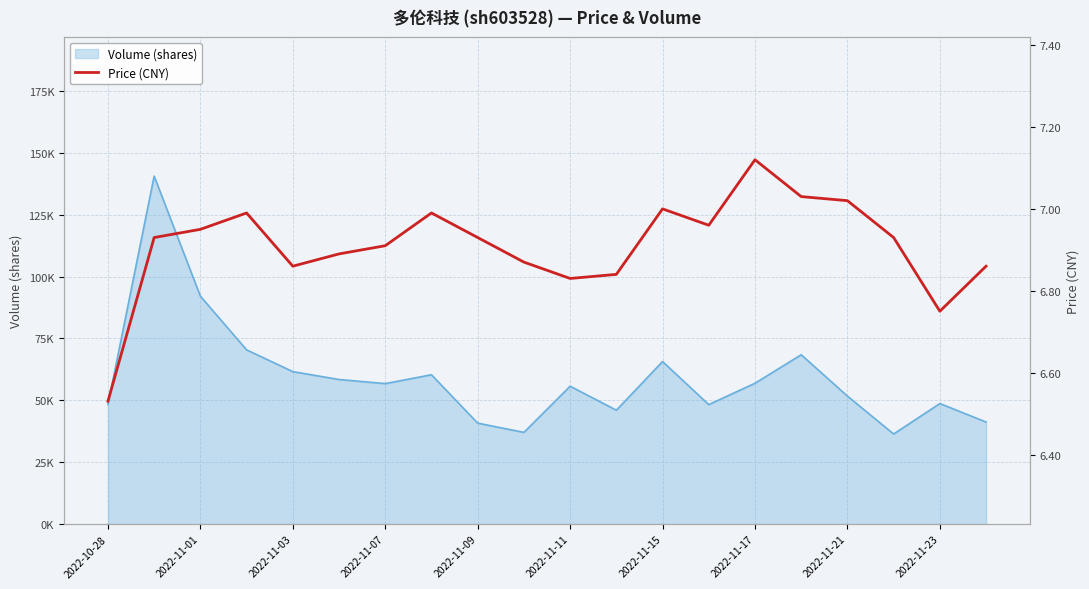

How many points are lower than both their immediate neighbors (excluding endpoints)?

4